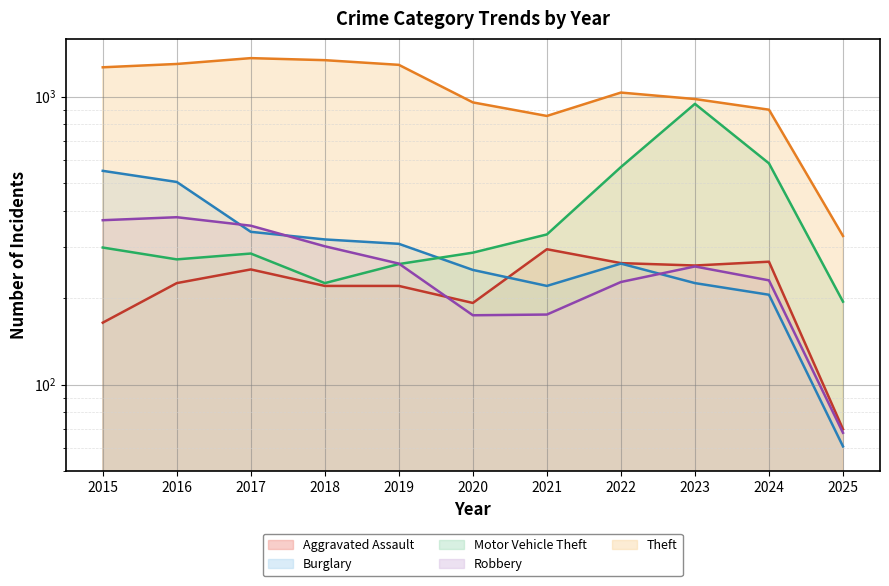

True or false: Burglary and Motor Vehicle Theft intersect in this chart.

True